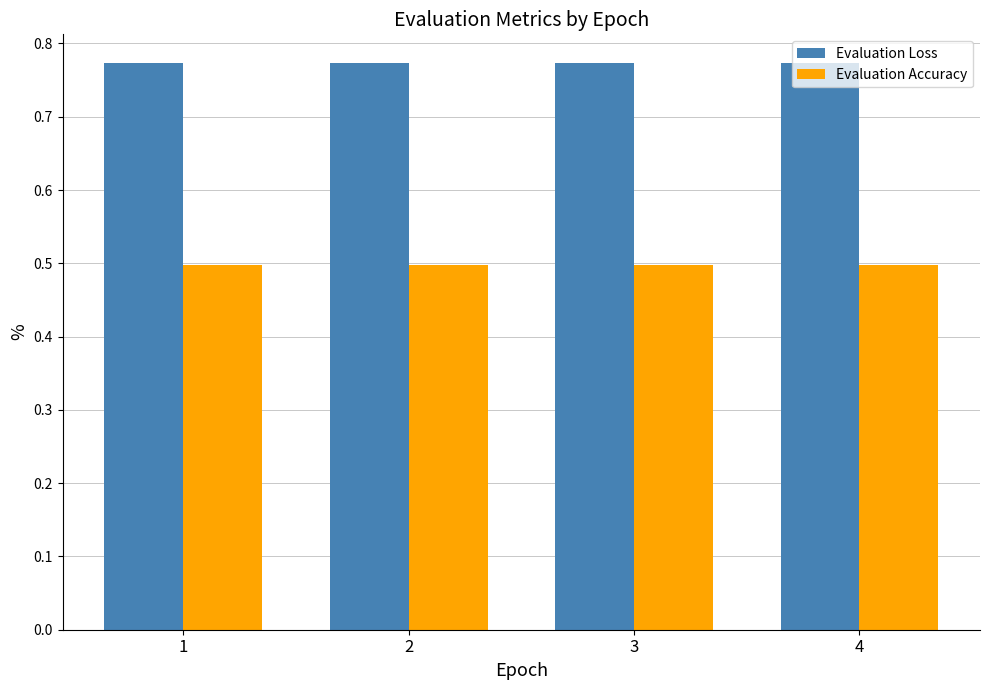

At 4, list the series in order from largest to smallest.

Evaluation Loss, Evaluation Accuracy